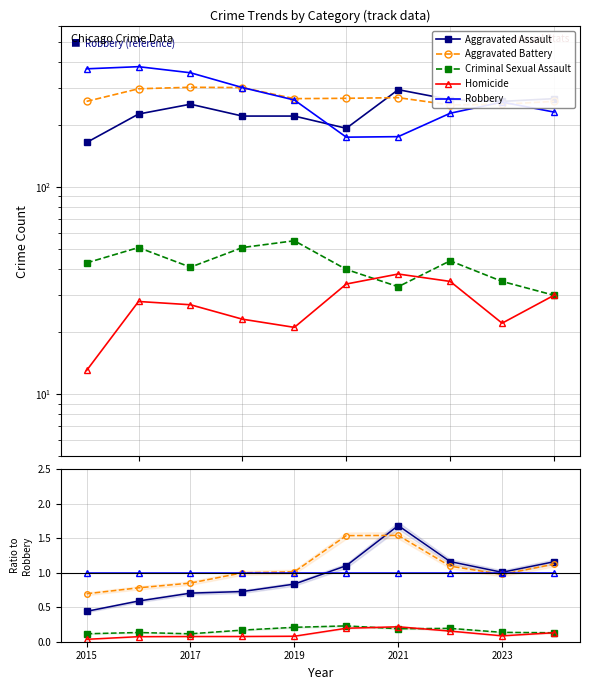

How many interior local valleys does the Aggravated Assault series have?

1